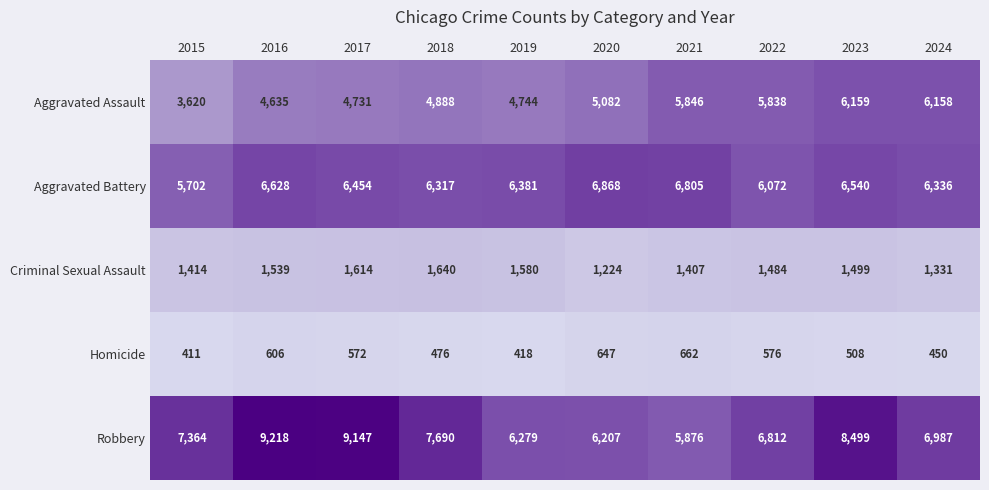

At which label does Aggravated Battery reach its peak?

2020